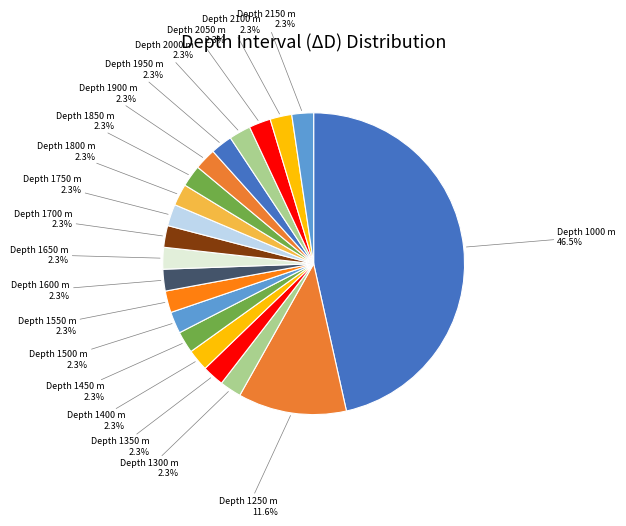

How many segments does this pie chart have?

20